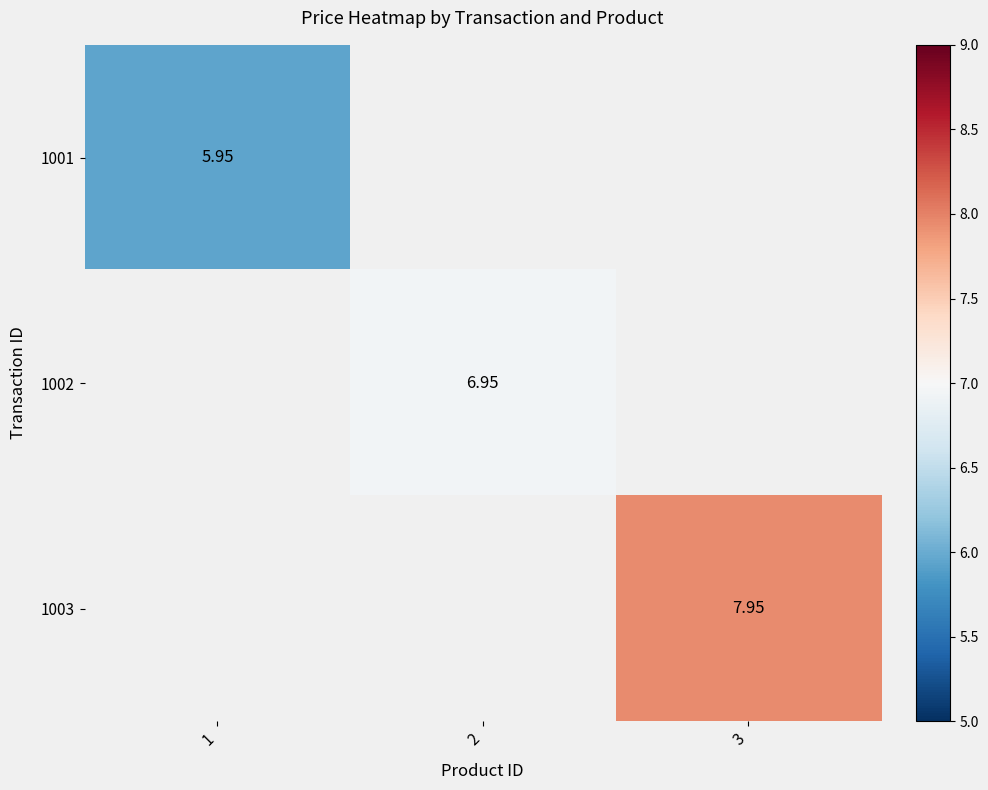

Which label corresponds to the largest value in the chart?

3